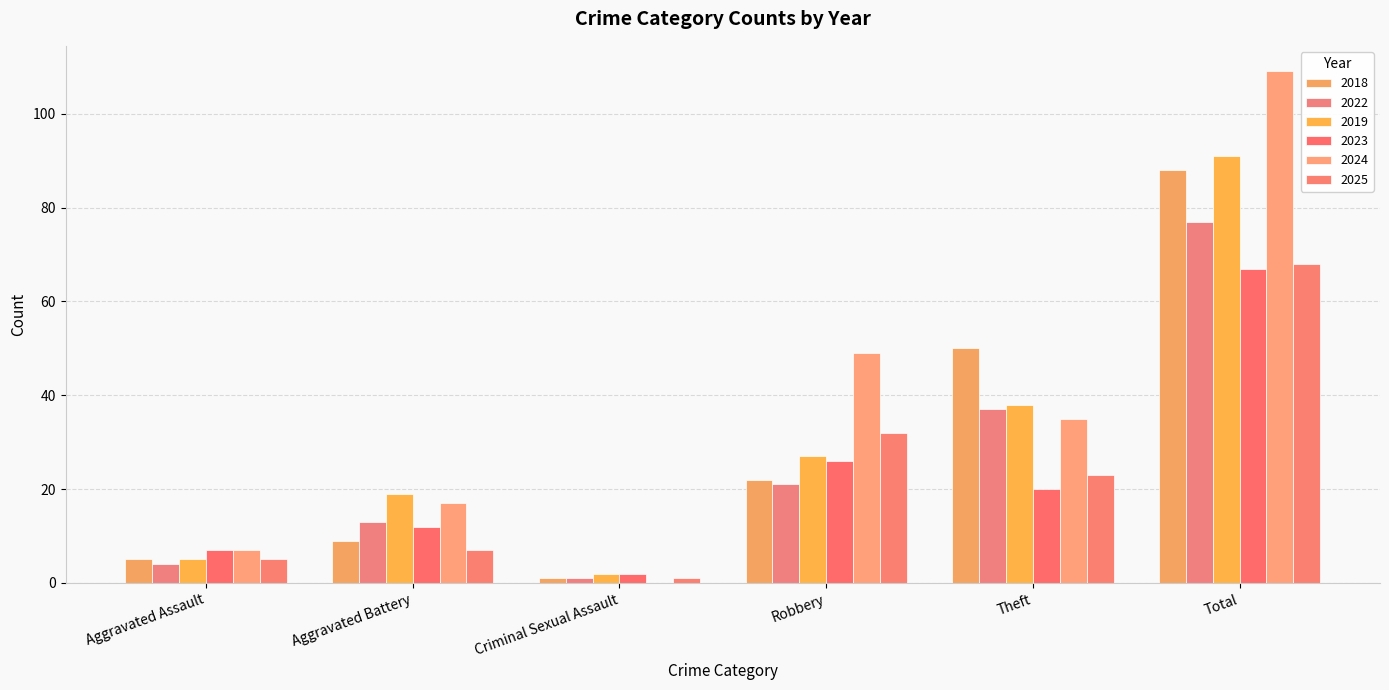

Which category has the lowest value across all series?

Criminal Sexual Assault